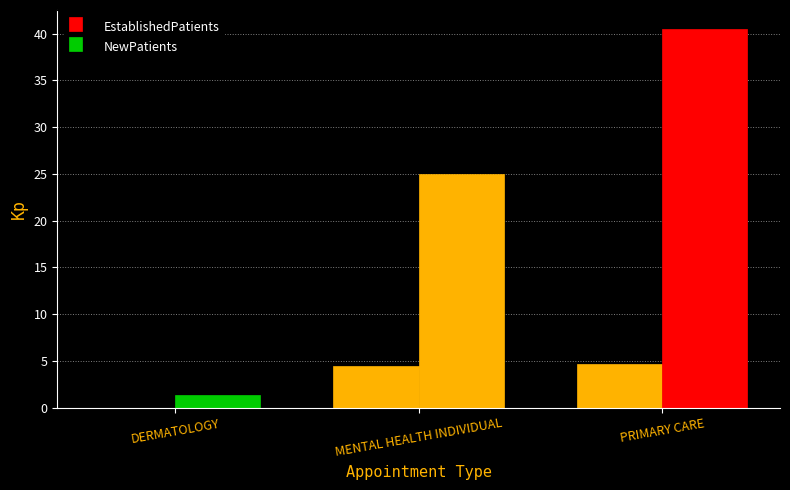

Reading right to left, transcribe all the data shown in this chart.

EstablishedPatients: 4.7	4.4	0.0
NewPatients: 40.5	25.0	1.3